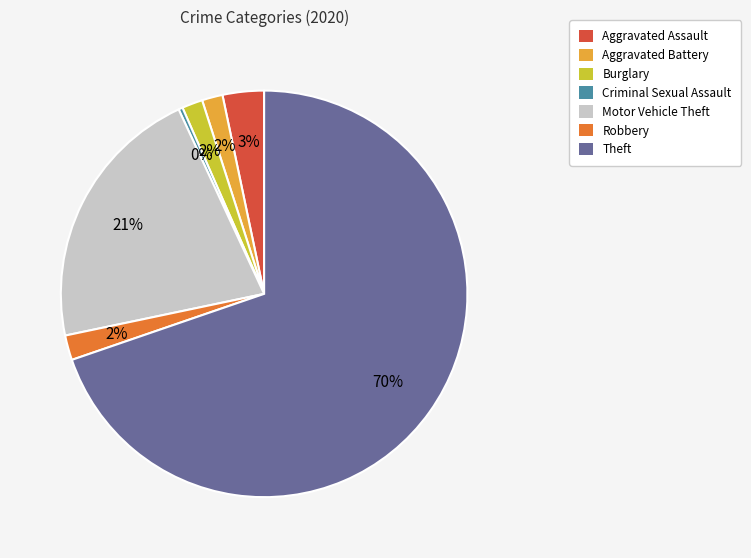

How many slices are in this pie chart?

7